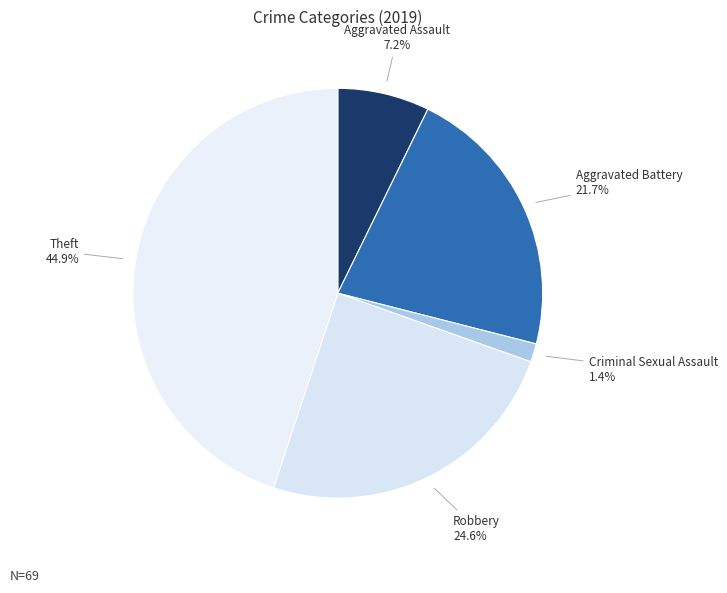

To the nearest percent, what percentage of the pie is Criminal Sexual Assault?

1%